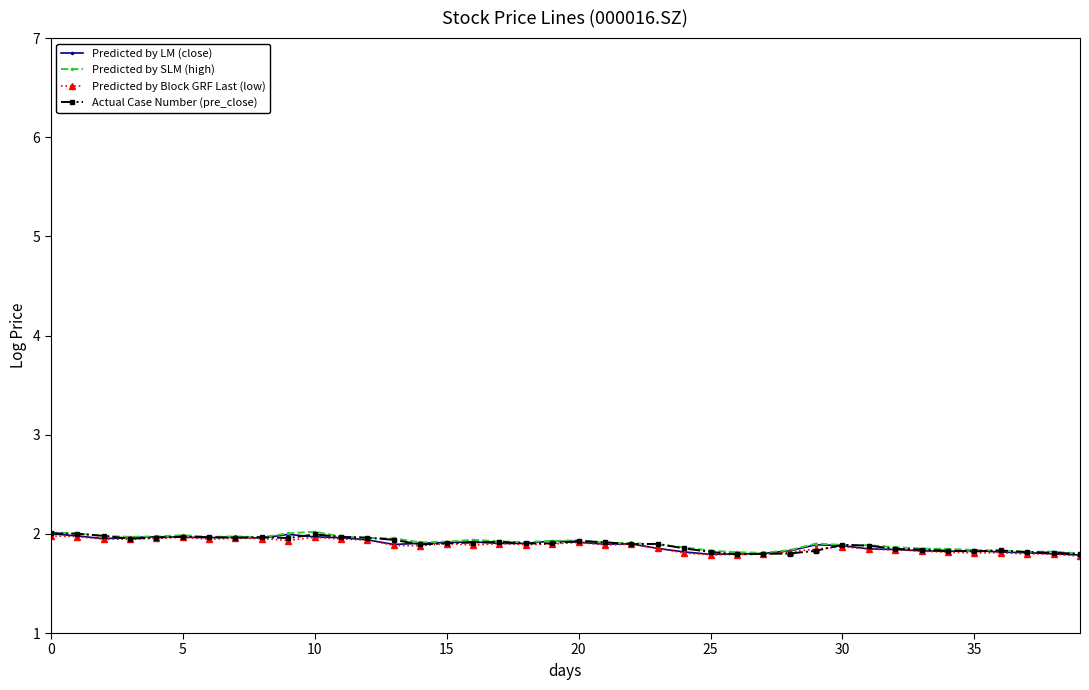

What is the highest value of the Actual Case Number (pre_close) series?

2.0